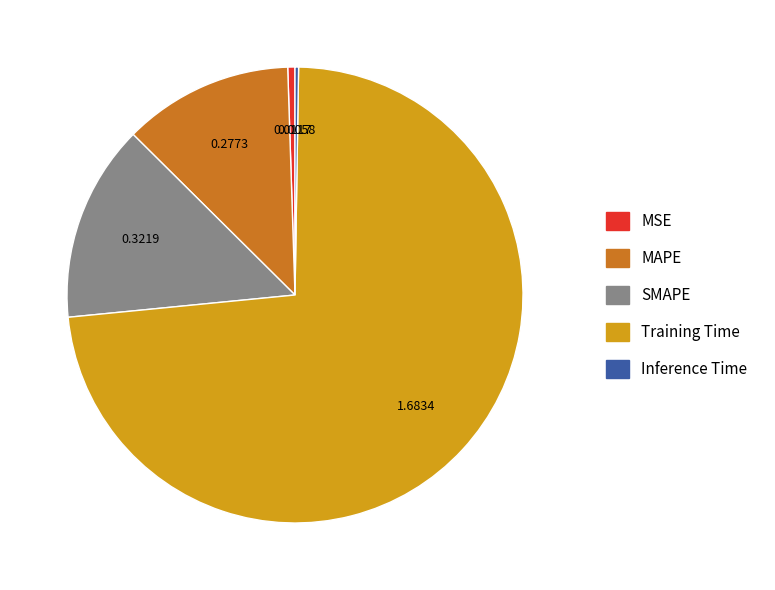

What is the largest slice in the pie chart?

Training Time